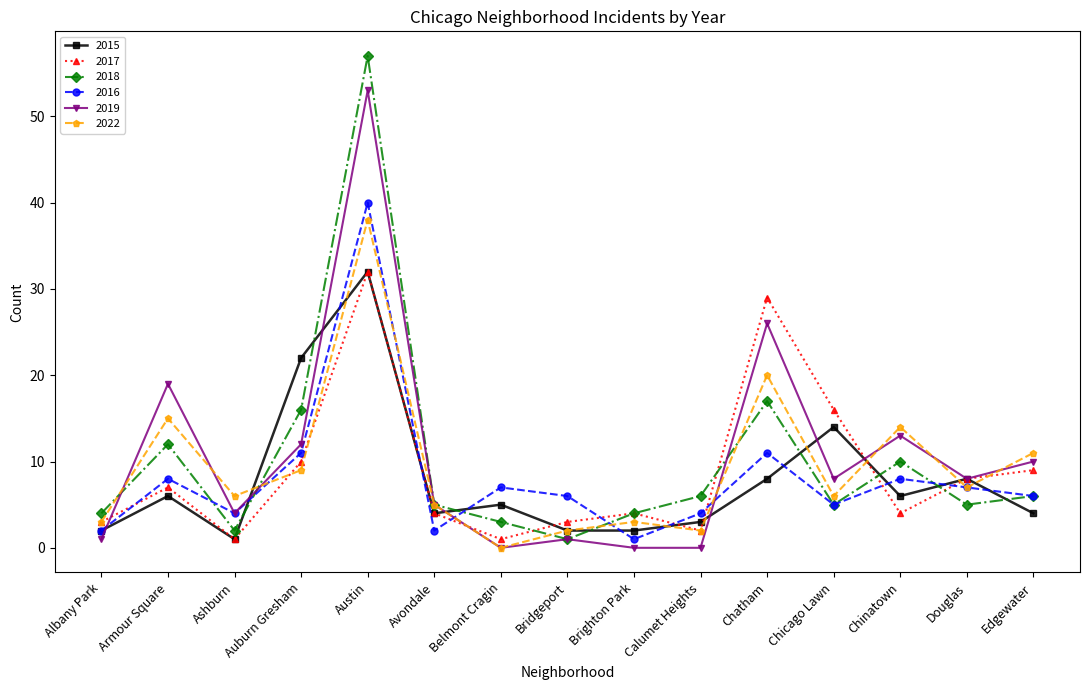

Which series has the largest range (max minus min)?

2018